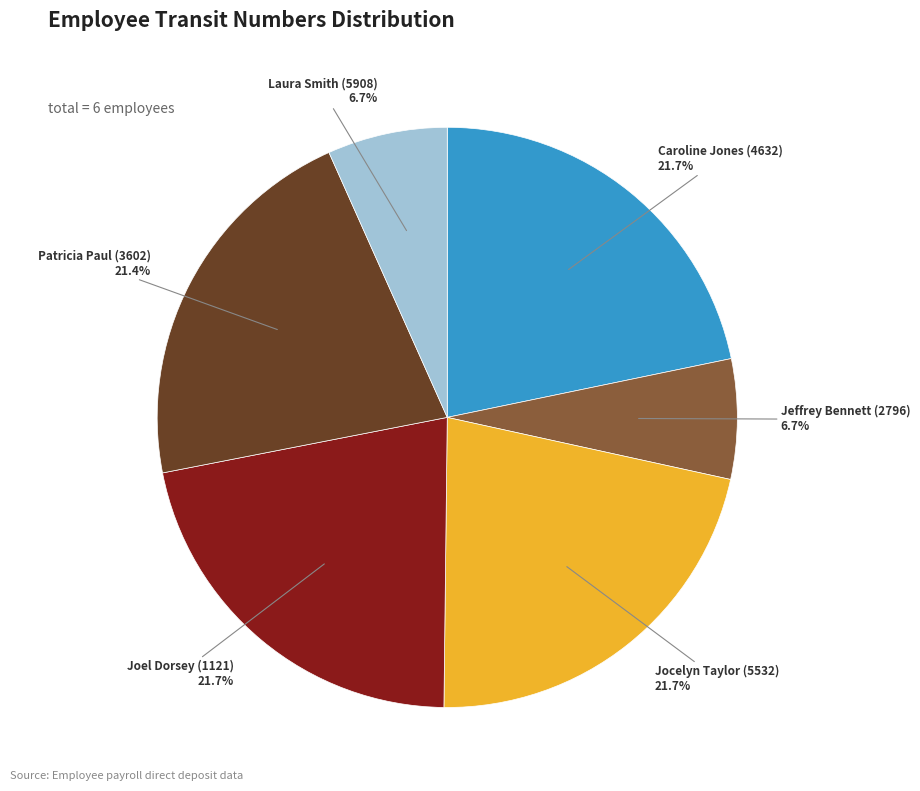

To the nearest percent, what is the average slice percentage?

17%